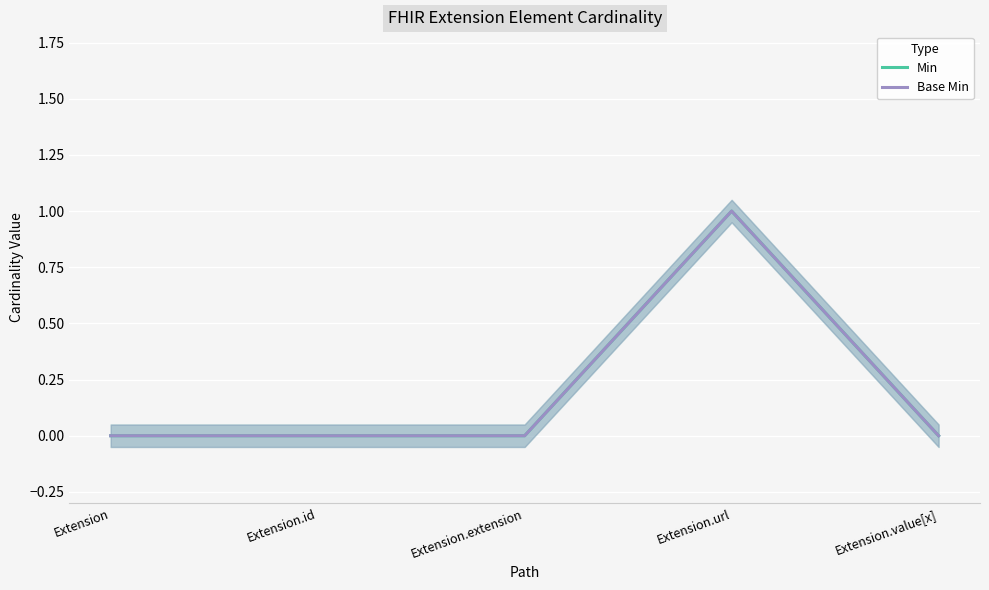

Which label corresponds to the smallest value in the chart?

Extension